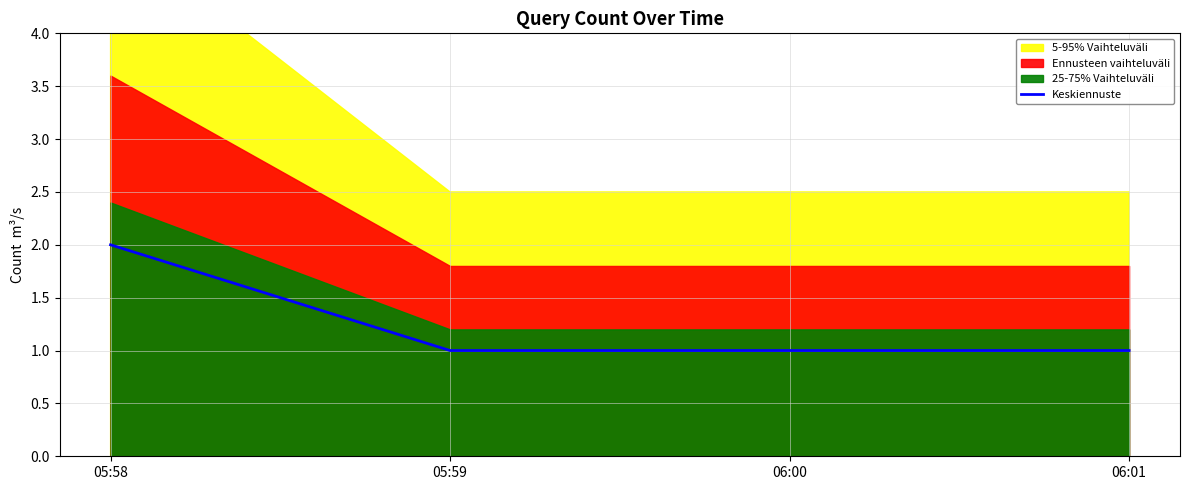

What position from the right is 05:59?

2